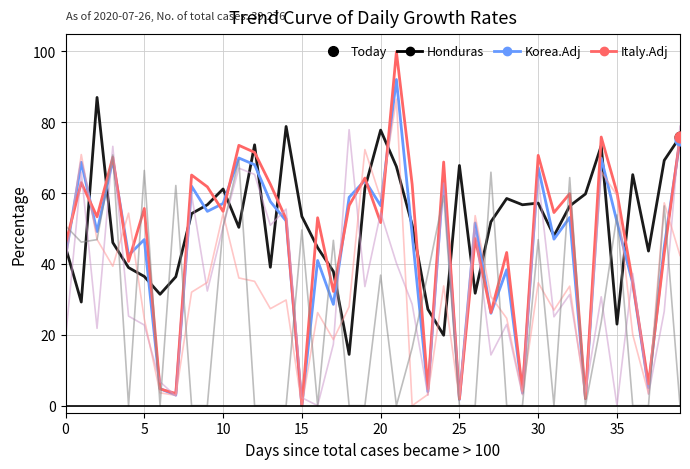

How many lines are shown in the chart?

6